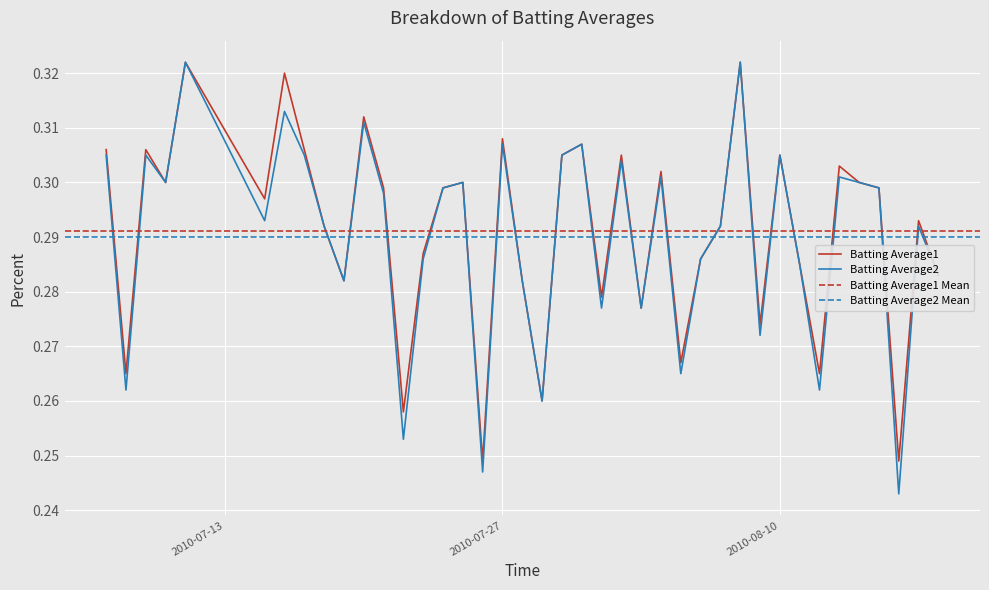

How many lines are shown in the chart?

2